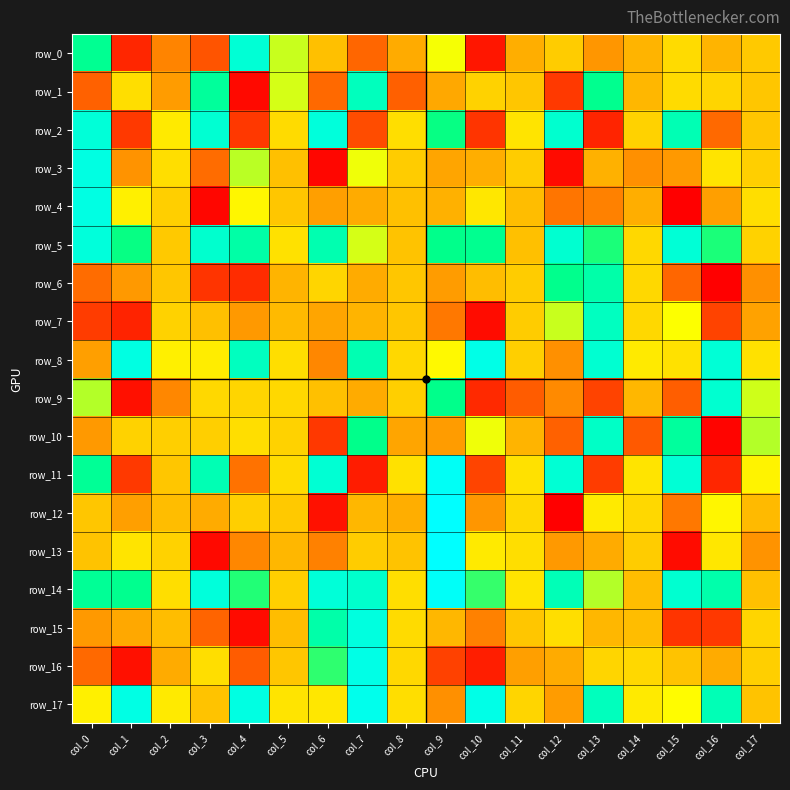

At which label is row_12 closest to 2114?

col_16